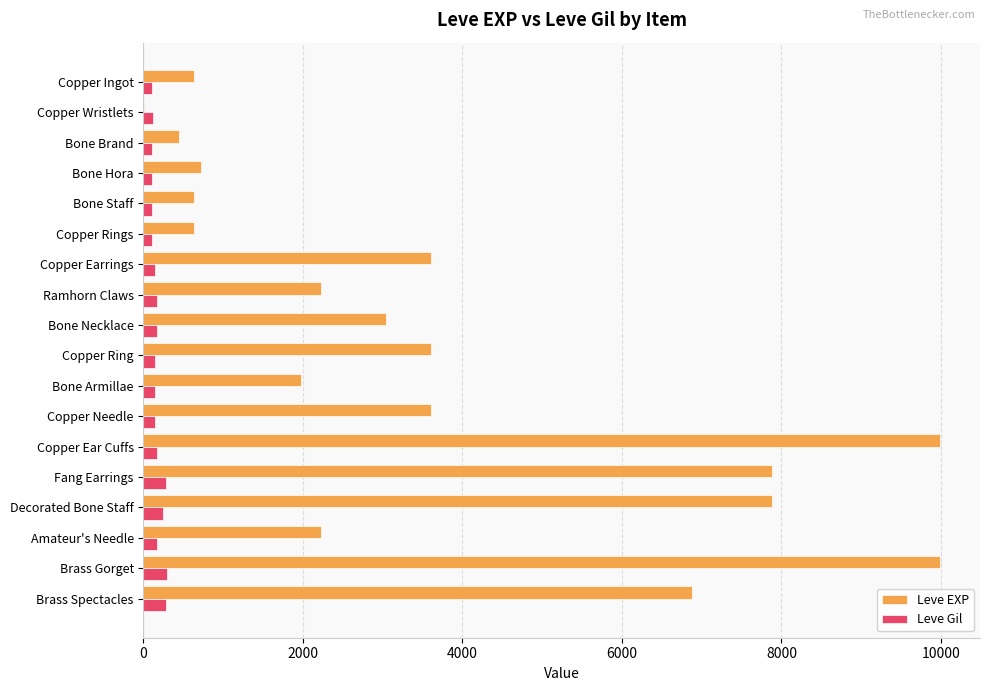

What is the maximum value for Leve EXP?

9990